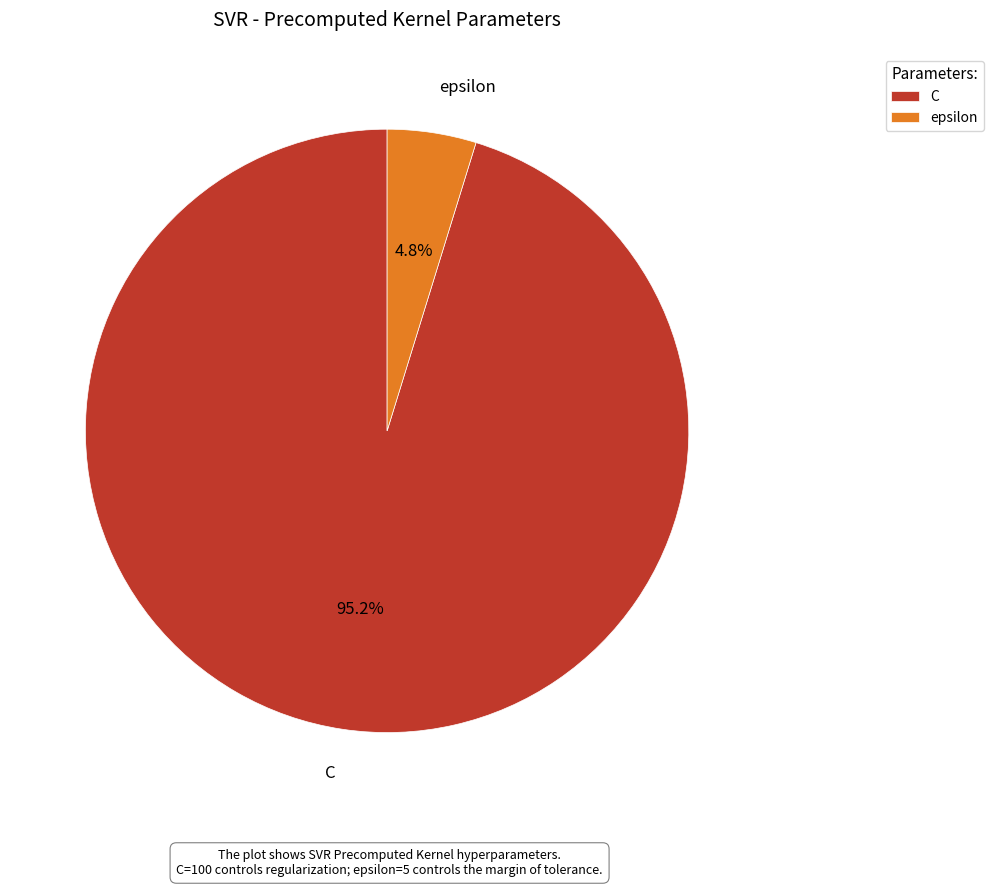

Which category has the smallest portion of the pie?

epsilon